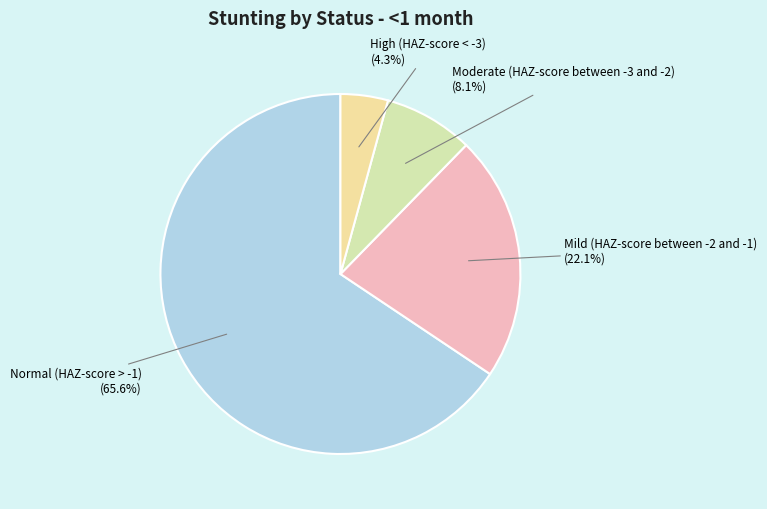

To the nearest percent, what is the difference between the largest and smallest slice percentages?

61%